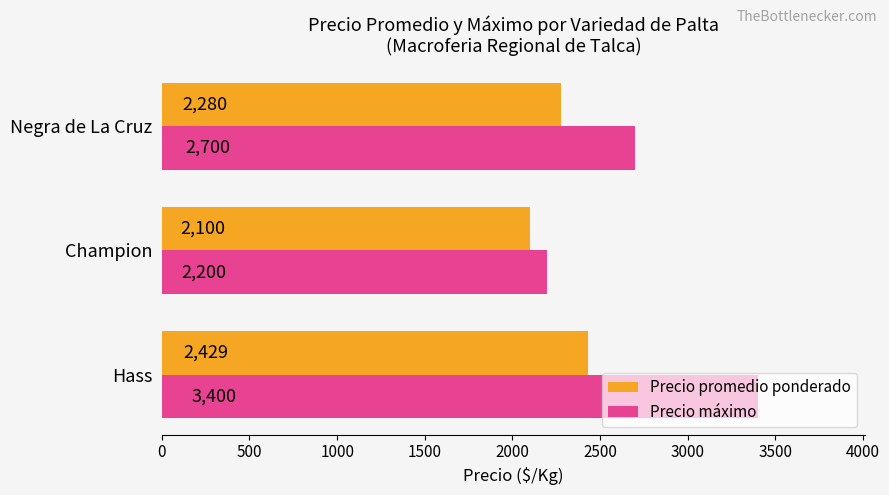

What is the total value across all series at Champion?

4300